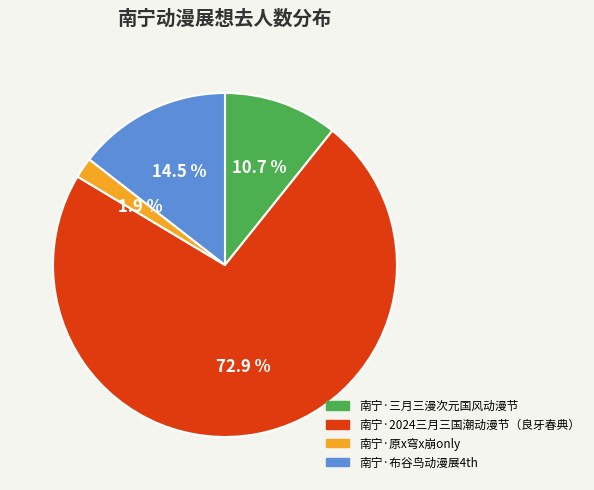

To the nearest percent, what is the combined percentage of 南宁·2024三月三国潮动漫节（良牙春典） and 南宁·三月三漫次元国风动漫节?

84%